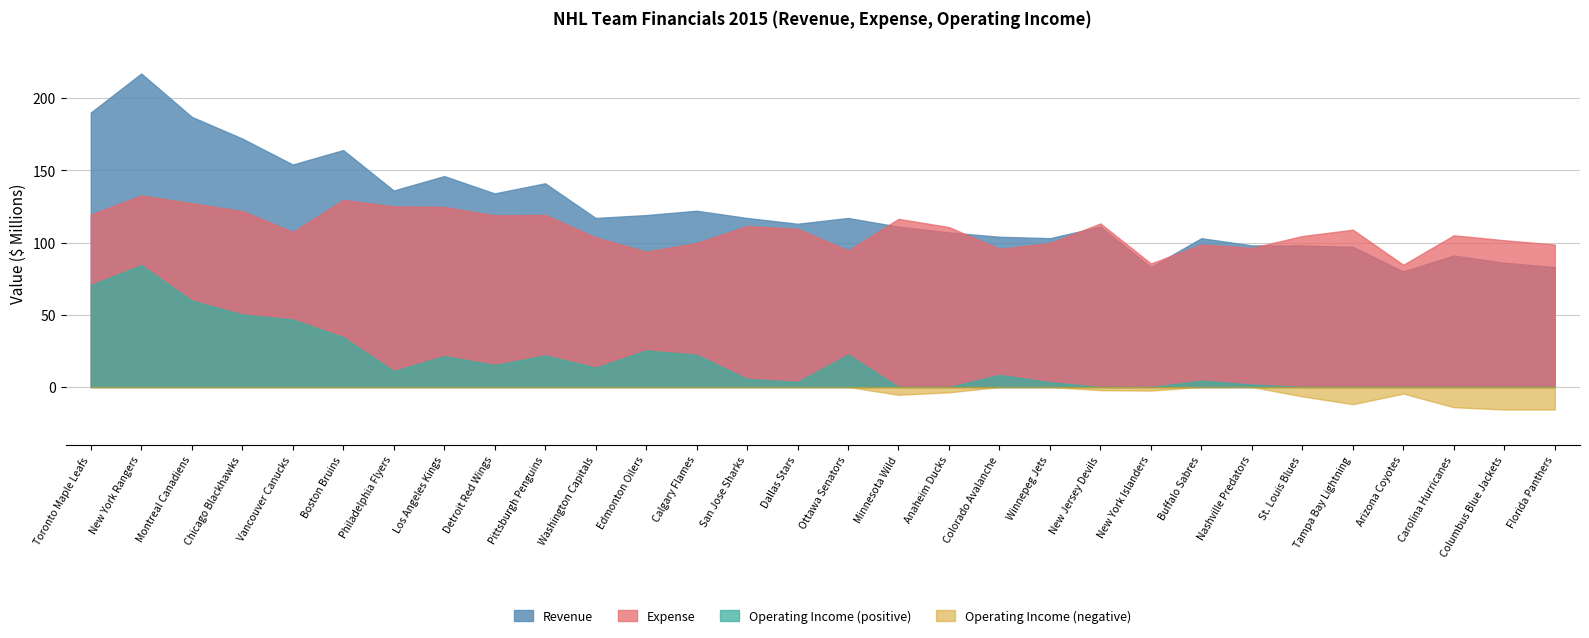

What is the label of the 30th point from the right?

Toronto Maple Leafs